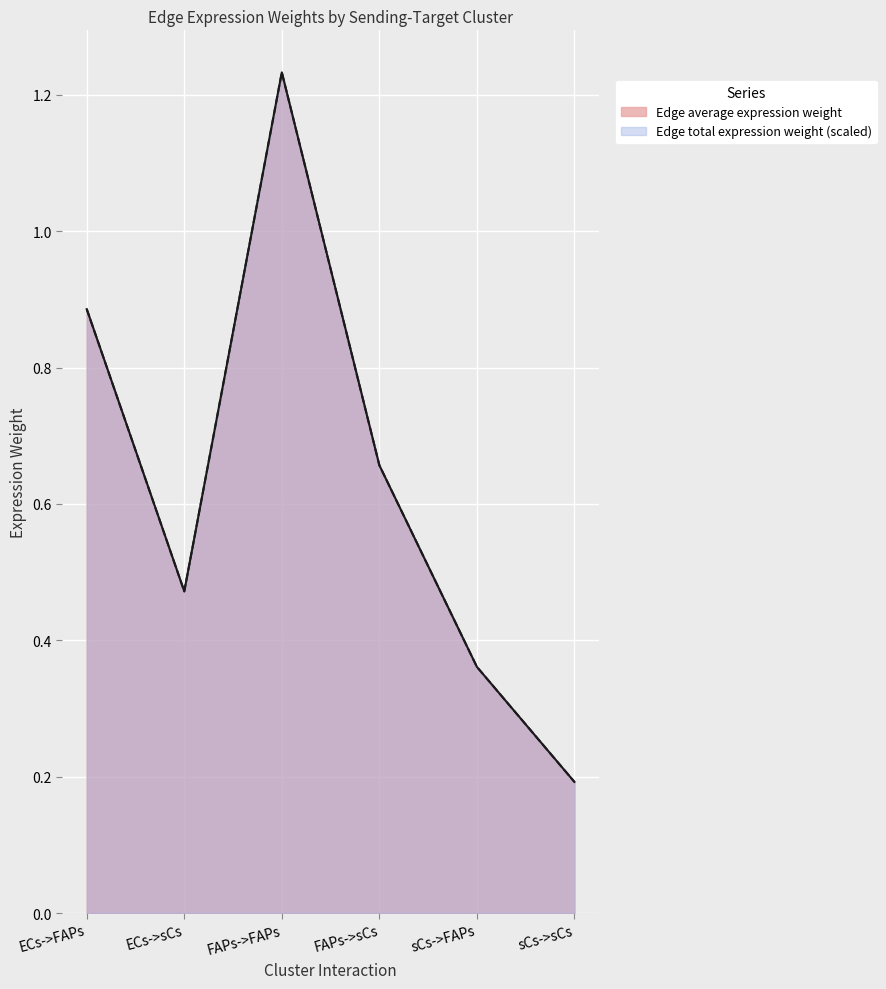

Reading left to right, extract all data points from this chart.

Edge average expression weight: 0.9	0.5	1.2	0.7	0.4	0.2
Edge total expression weight: 0.9	0.5	1.2	0.7	0.4	0.2